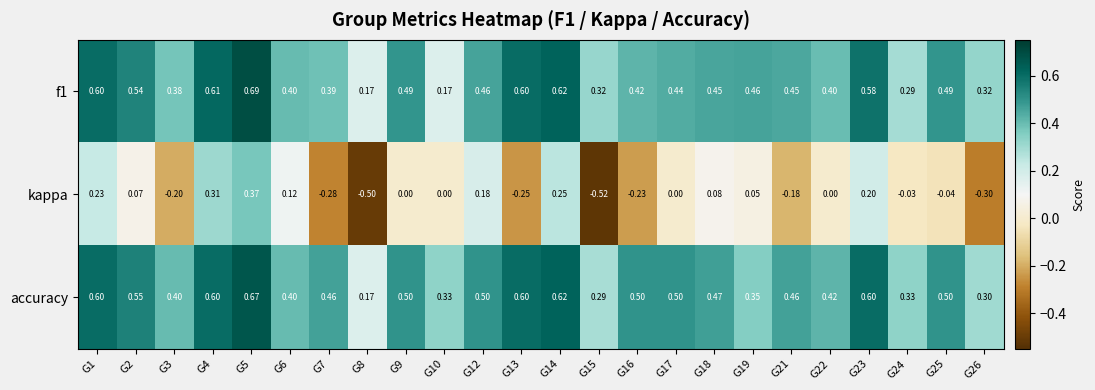

Is the value of accuracy at G3 greater than the value of f1 at G25?

No